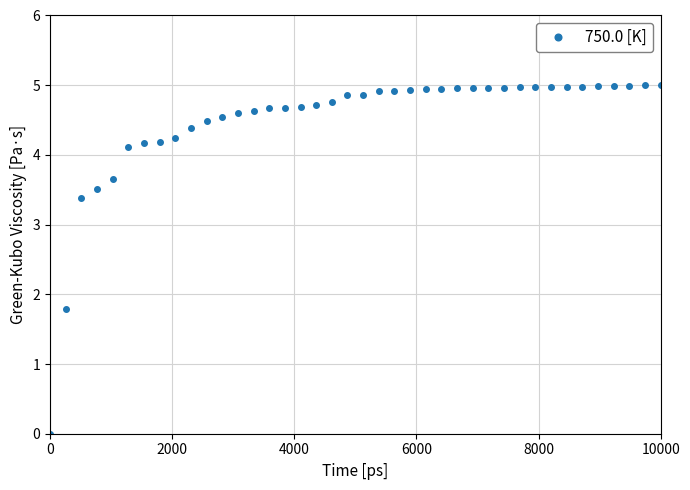

What is the value of the 5th point from the left?

3.6